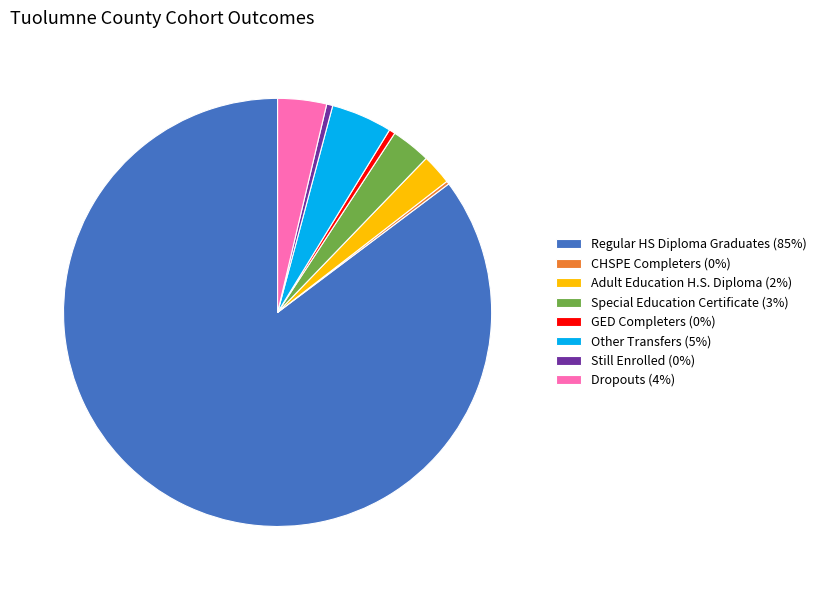

Is there a majority slice in this chart?

Yes